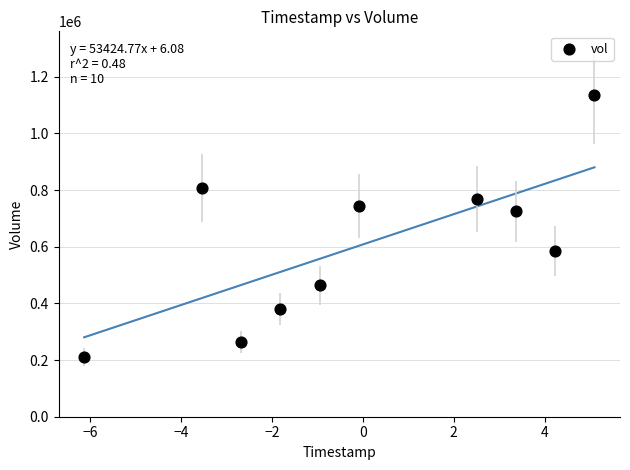

What Y value in the scatter plot is closest to 672500?

725000